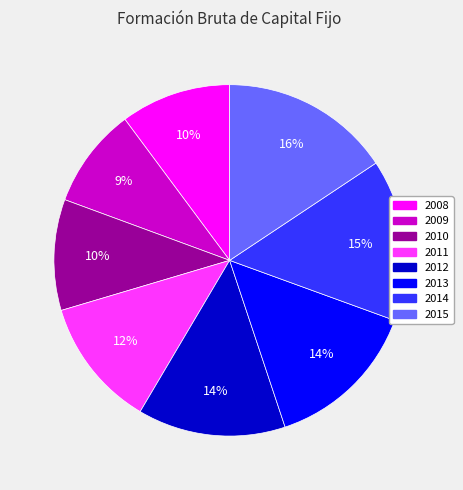

What is the smallest slice in the pie chart?

2009